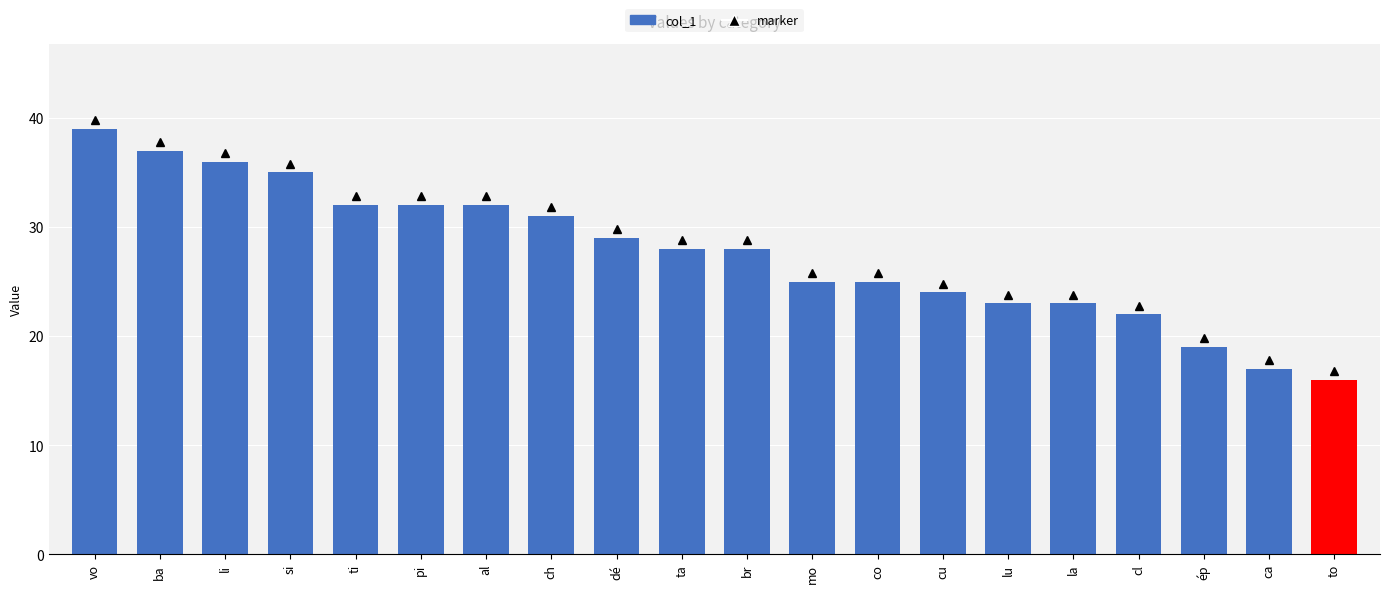

Approximately how many times larger is the value at ba compared to dé?

1.3